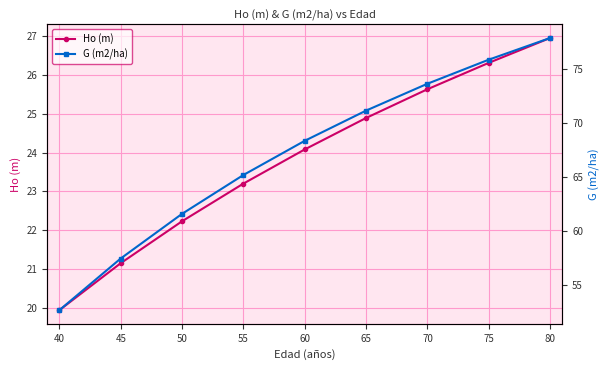

How many values in the G (m2/ha) series are below 68?

4